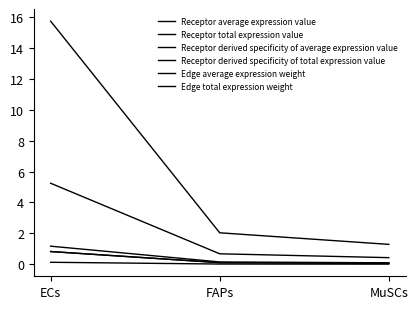

Is this an area chart (filled region under the line)?

No